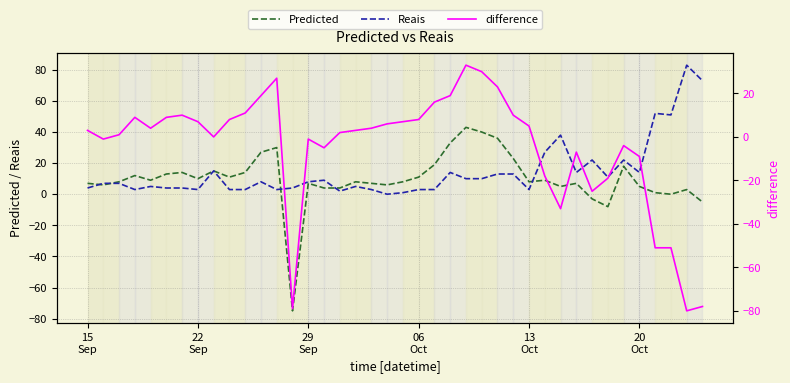

List the series in order of their overall mean, highest first.

Reais, Predicted, difference